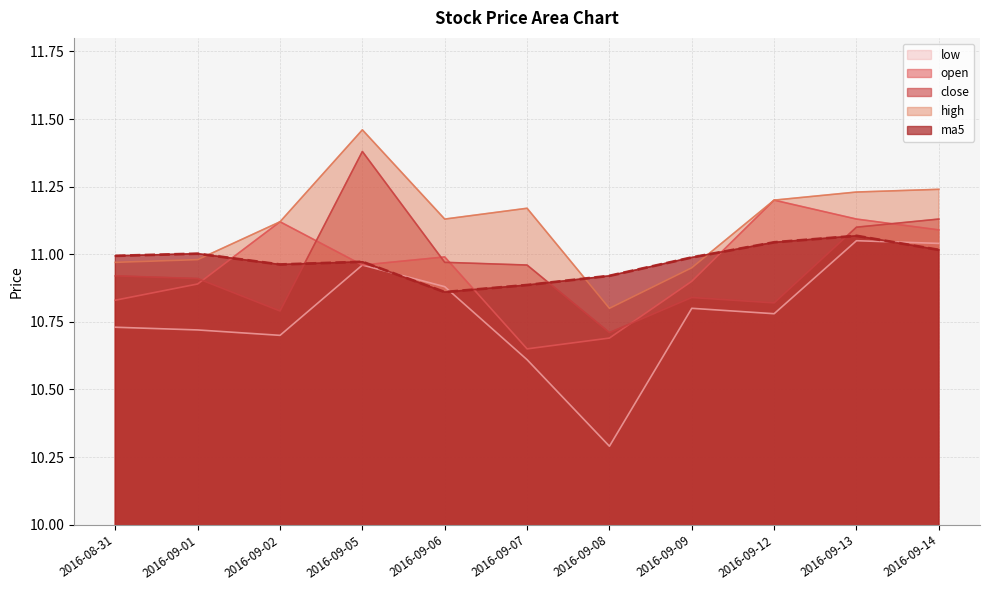

Rank the categories by high value from highest to lowest.

2016-09-05, 2016-09-14, 2016-09-13, 2016-09-12, 2016-09-07, 2016-09-06, 2016-09-02, 2016-09-01, 2016-08-31, 2016-09-09, 2016-09-08